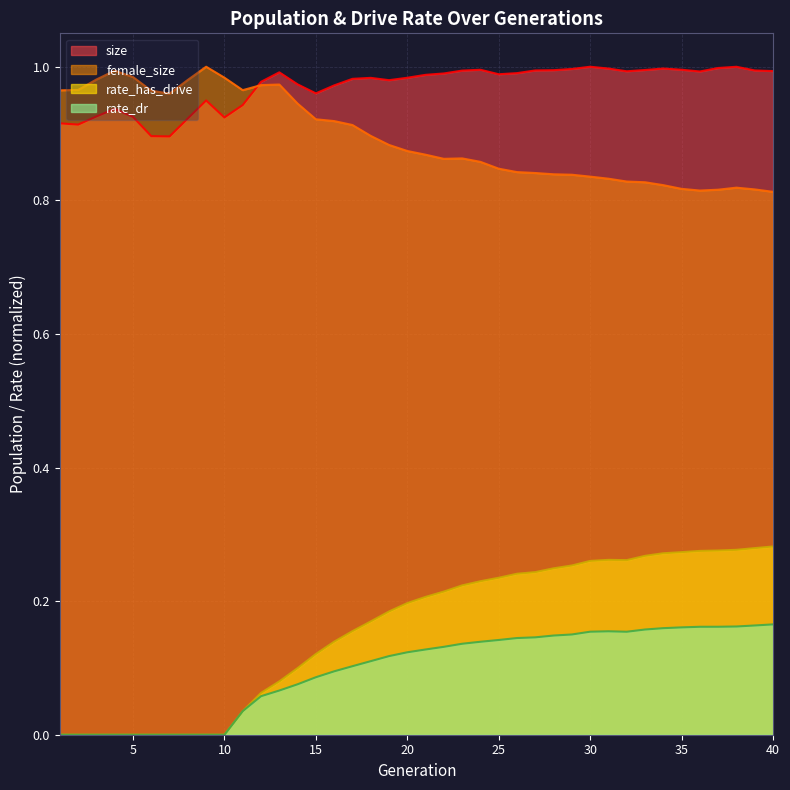

Which category has the lowest value across all series?

1